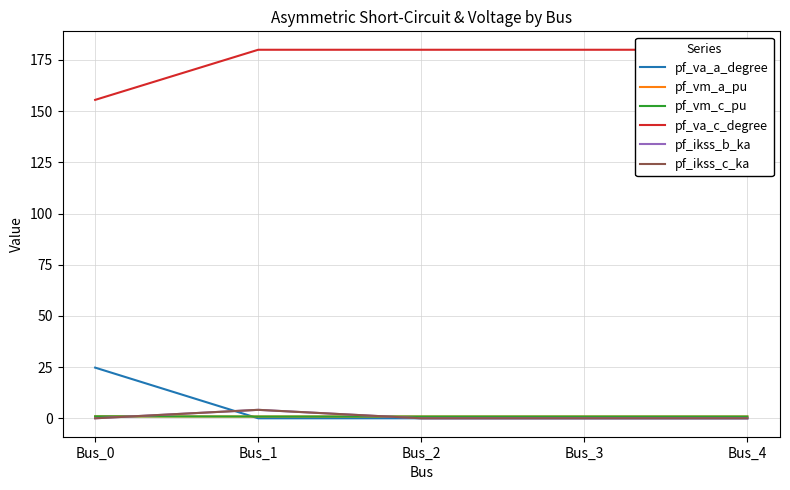

What is the difference between the second highest and minimum values in the pf_va_c_degree series?

24.5